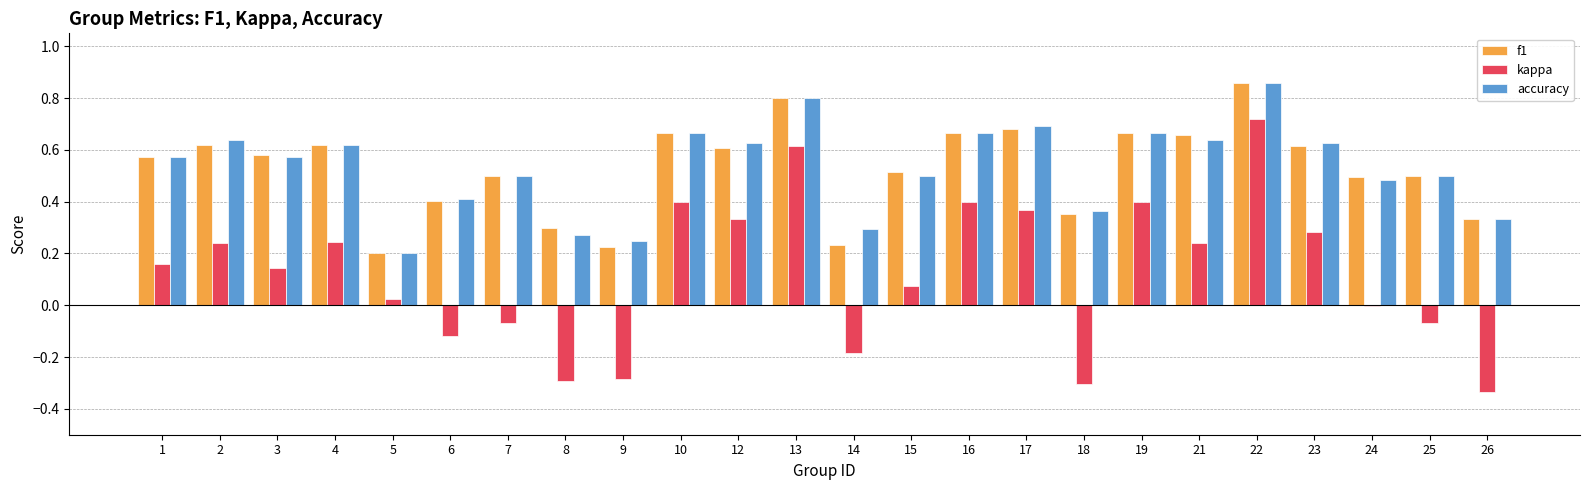

The value of kappa at 10 is 0.1. True or false?

False